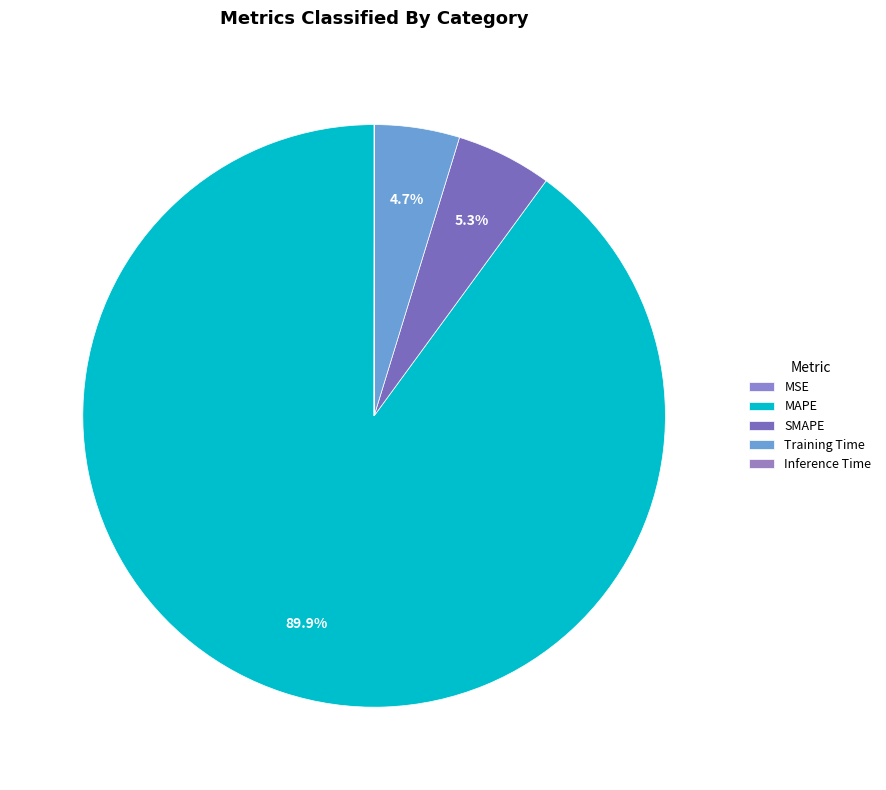

To the nearest percent, what is the combined percentage of MSE and Training Time?

5%